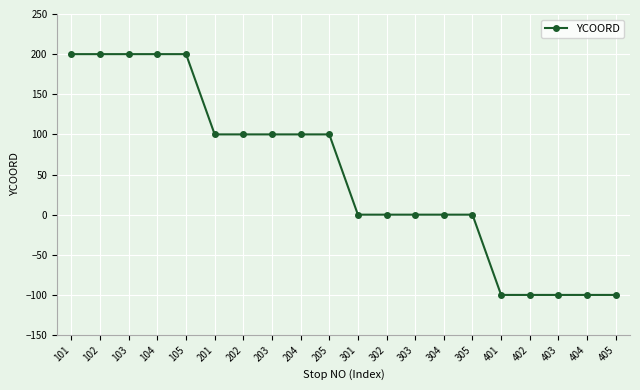

Approximately how many times larger is the value at 104 compared to 201?

2.0